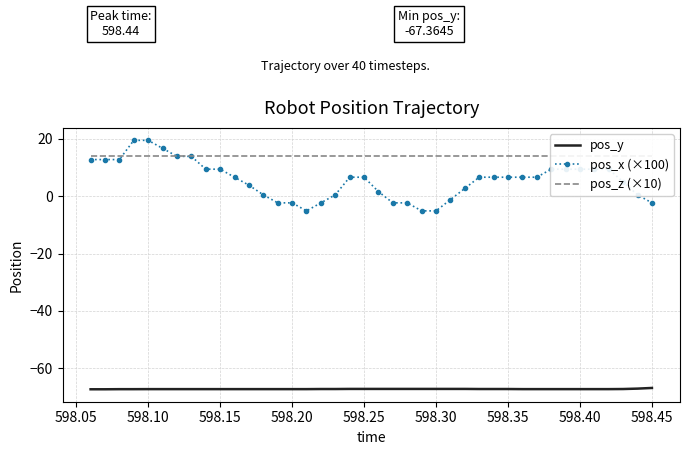

True or false: pos_y and pos_z (×10) intersect in this chart.

False